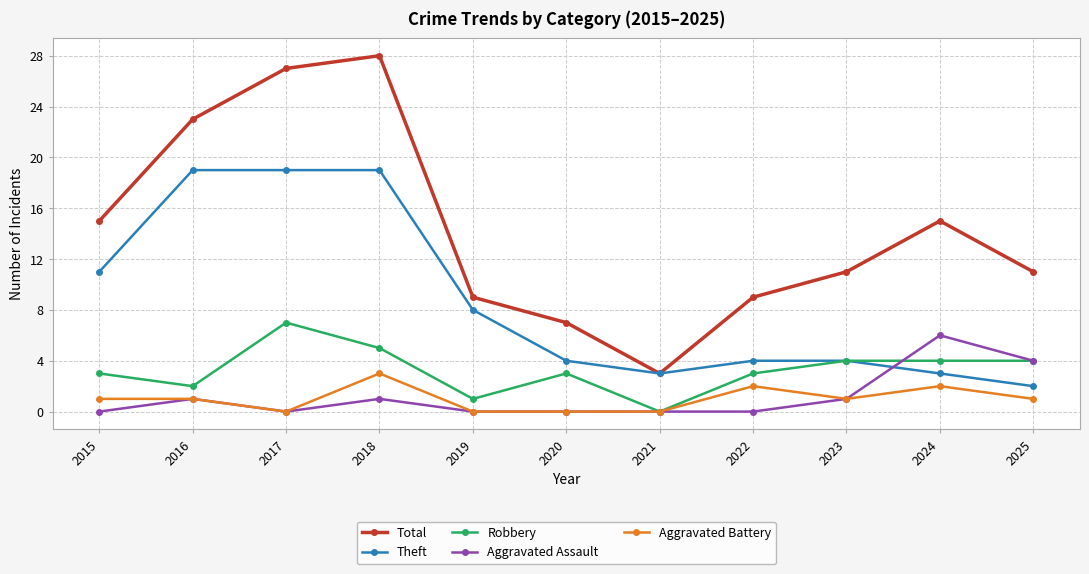

Between 2018 and 2020, which series saw the biggest shift?

Total